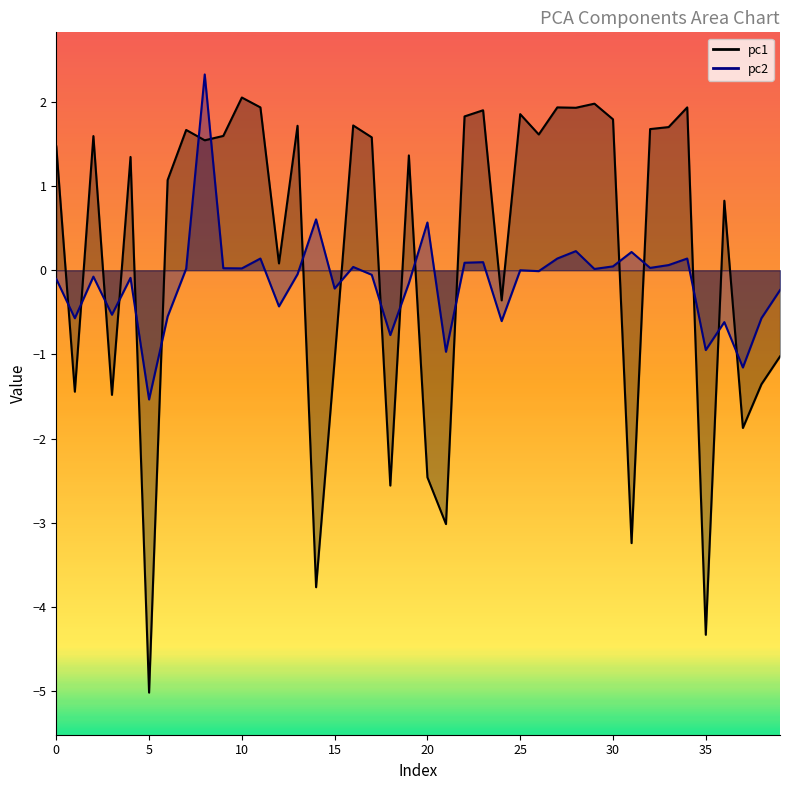

What is the difference between the highest and lowest values at 12?

0.5